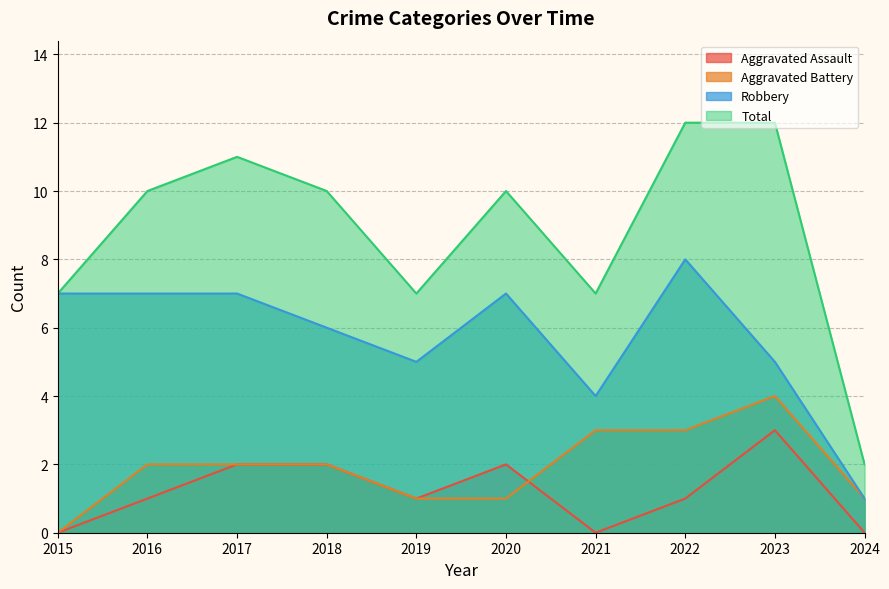

What is the difference between the maximum and second lowest values in the Aggravated Assault series?

3